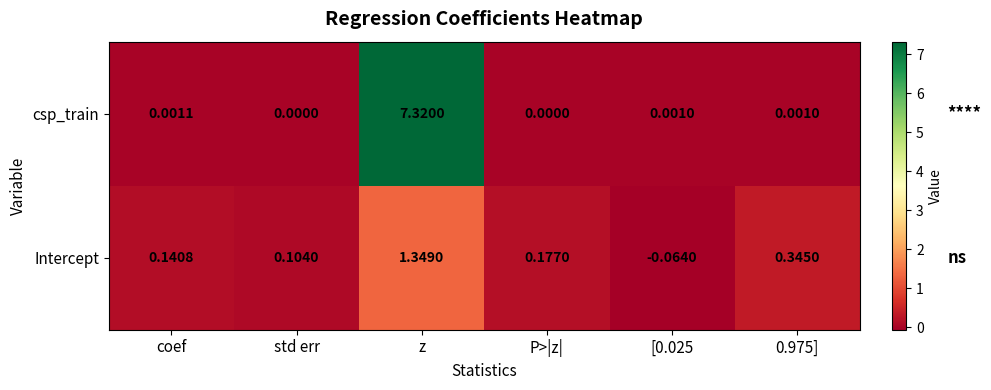

Which series has the largest total across all categories?

csp_train